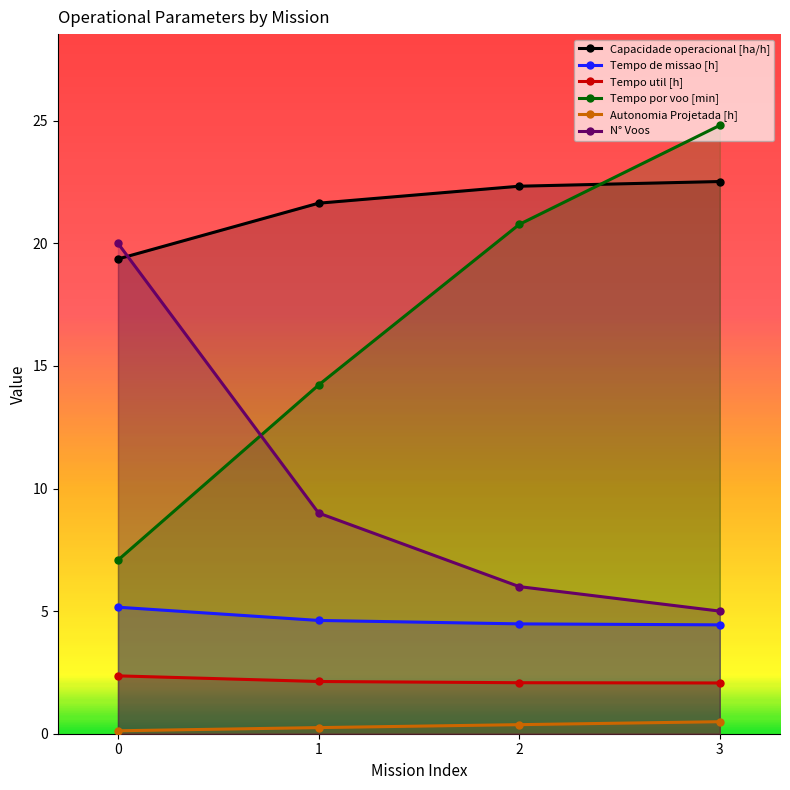

Between 1 and 2, which series saw the biggest shift?

Tempo por voo [min]